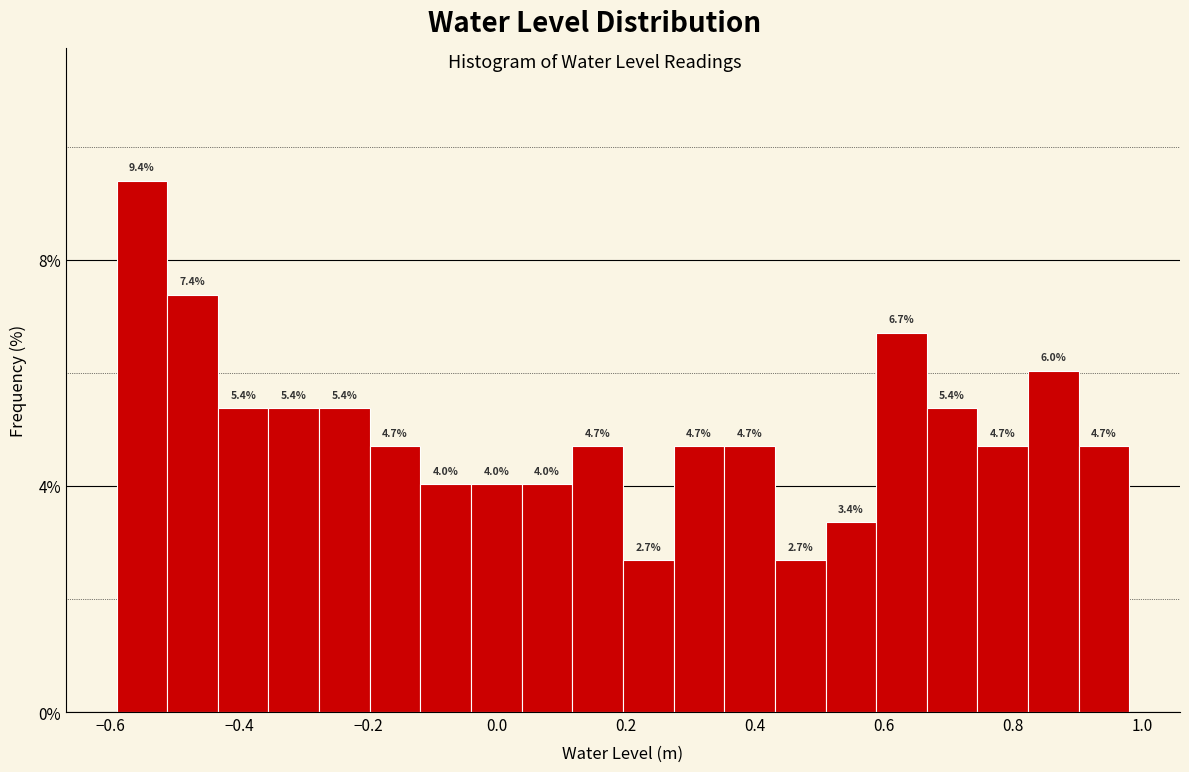

Around what value on the x-axis is the tallest bar? Give the approximate position of its centre, as read against the axis.

-0.56